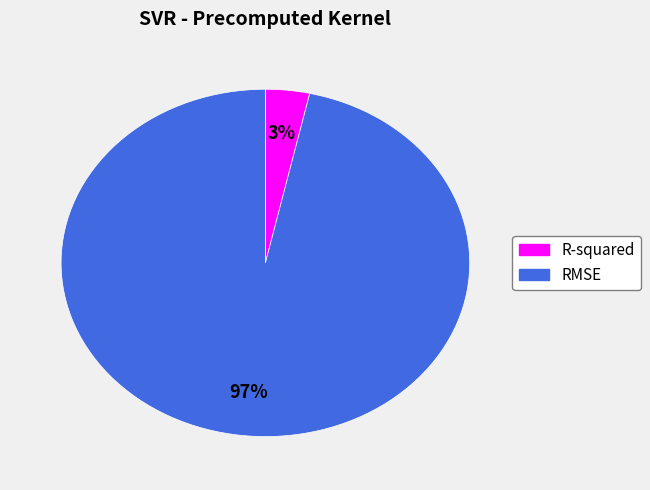

Which has a higher value, R-squared or RMSE?

RMSE